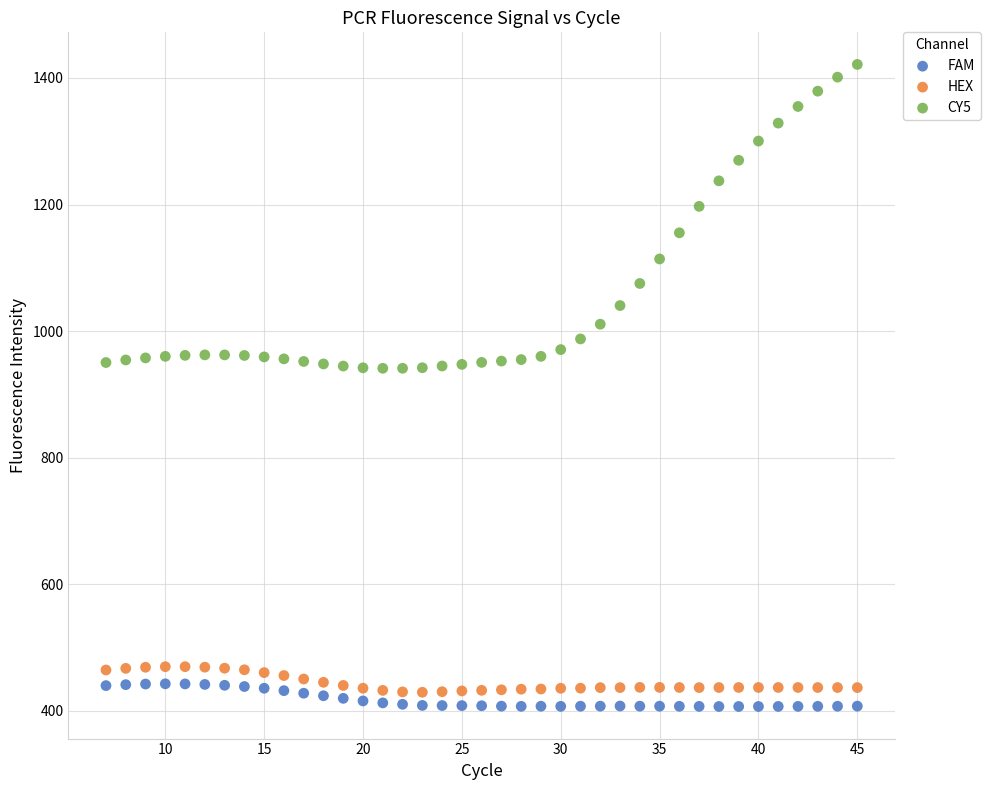

What is the X range (max minus min) for the scatter plot?

38.0